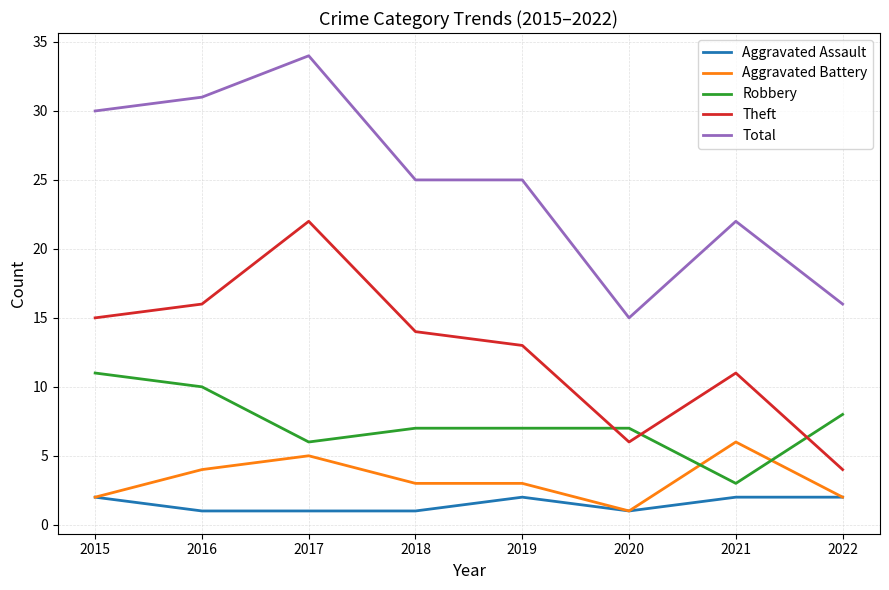

What value does the Aggravated Assault series have at 2017?

1